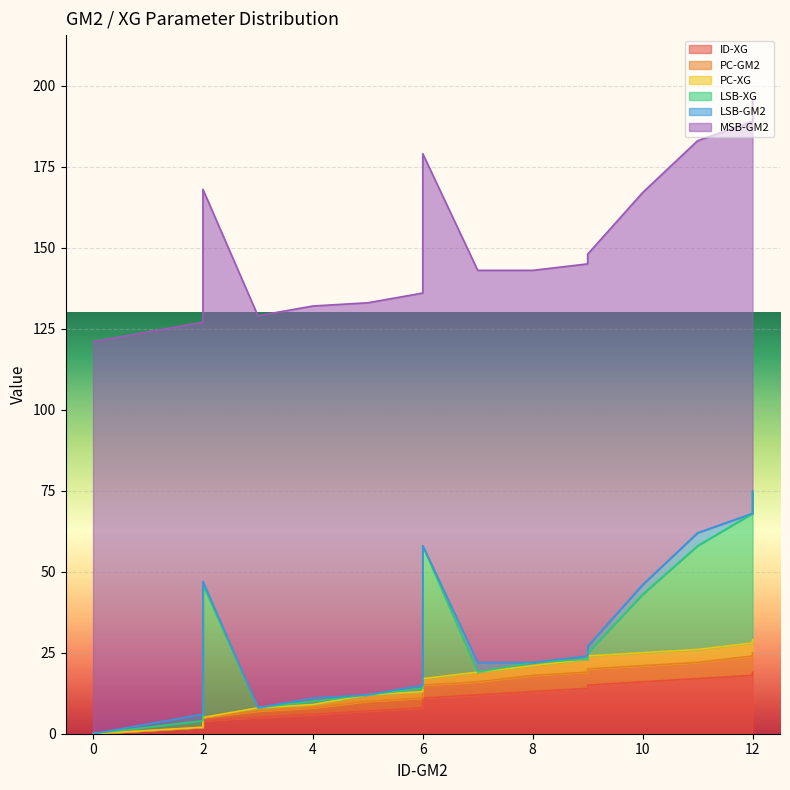

True or false: ID-XG and PC-XG intersect in this chart.

False